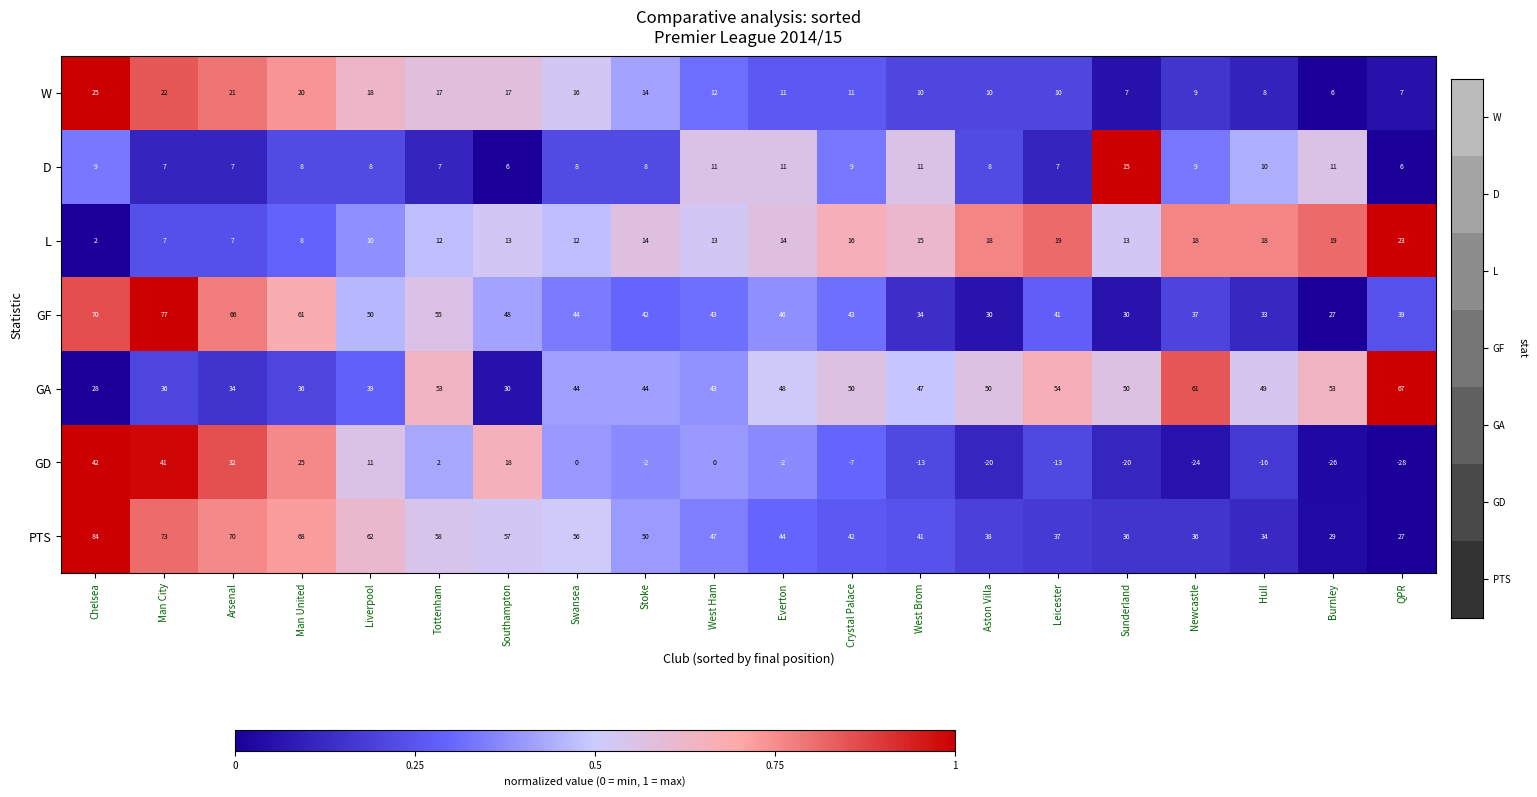

Which series changed the most between Chelsea and Everton?

GD